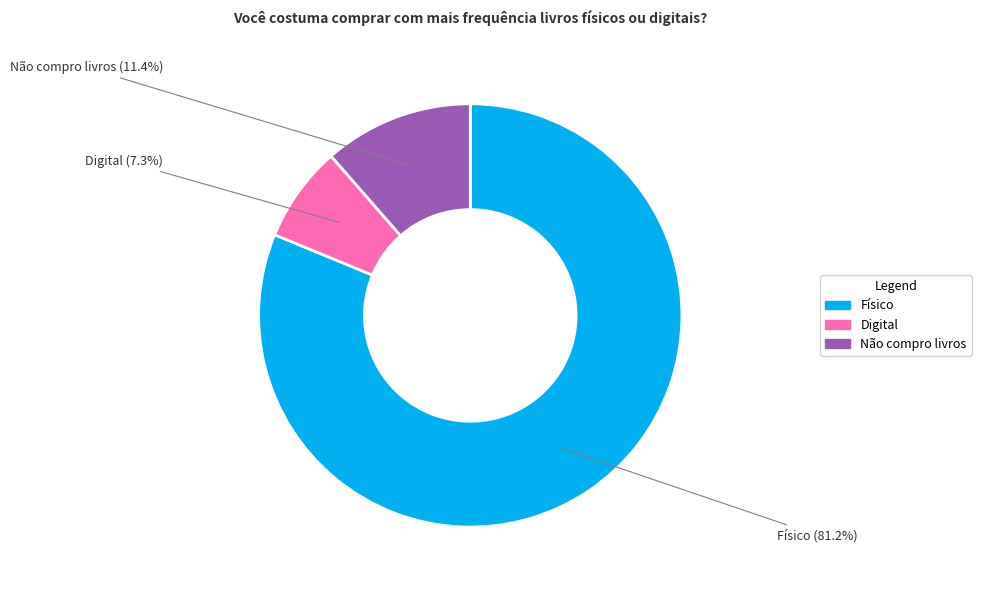

Count the number of slices in the pie.

3